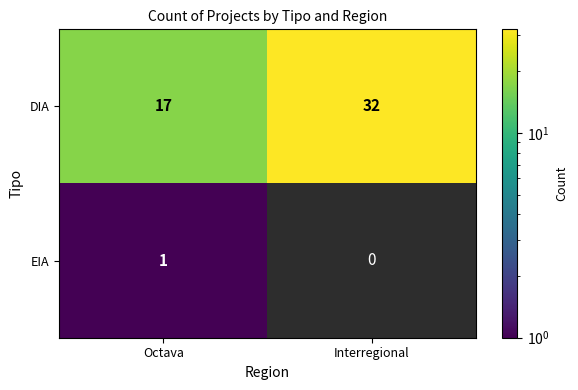

How many data points does each series have?

2